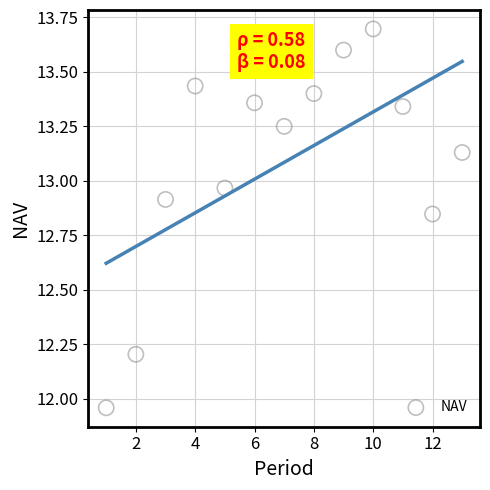

What is the range of Y values (max minus min)?

1.7